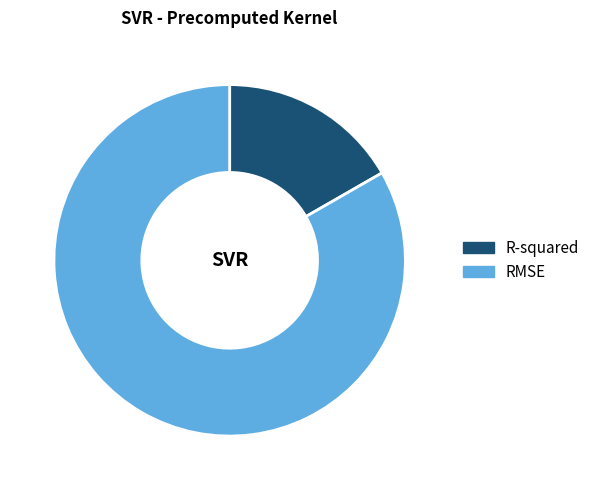

Combined, do RMSE and R-squared account for over 50%?

Yes